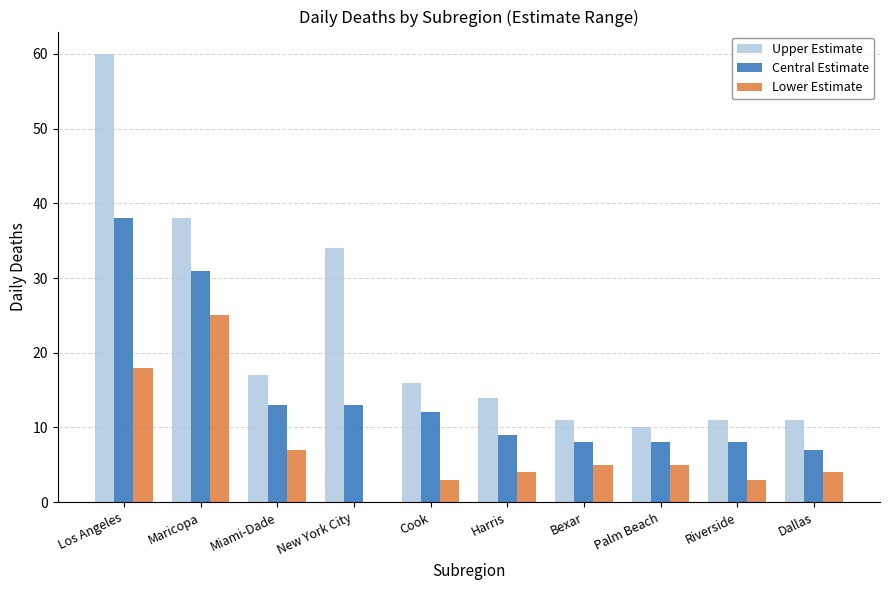

Which category has the highest value across all series?

Los Angeles